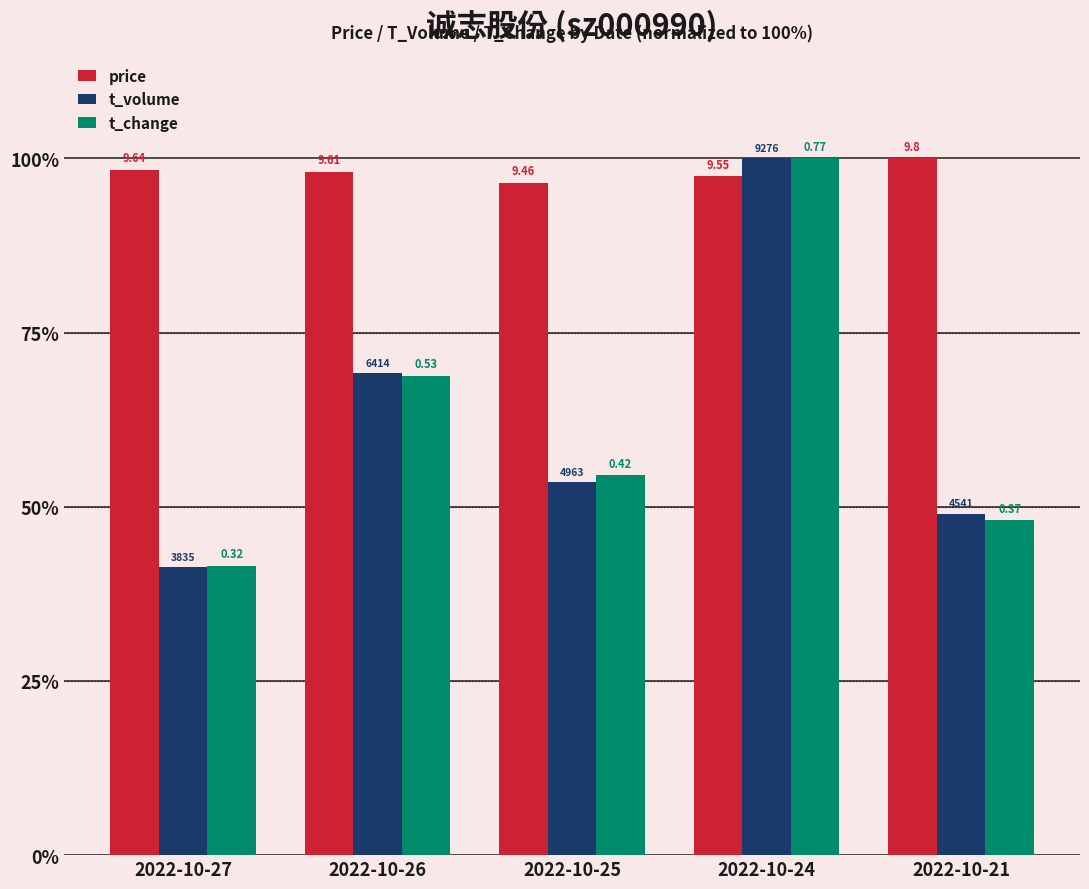

Rank the series at 2022-10-25 from lowest to highest value.

t_volume, t_change, price